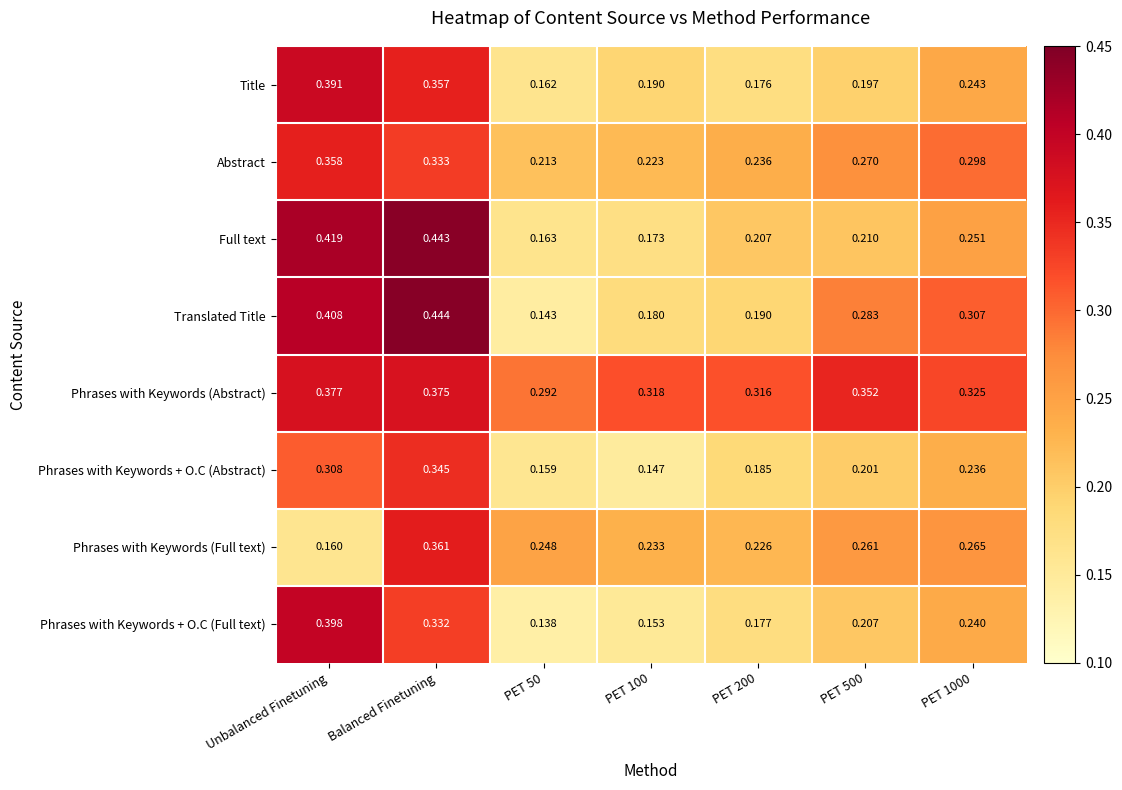

Which series has the largest range (max minus min)?

Translated Title